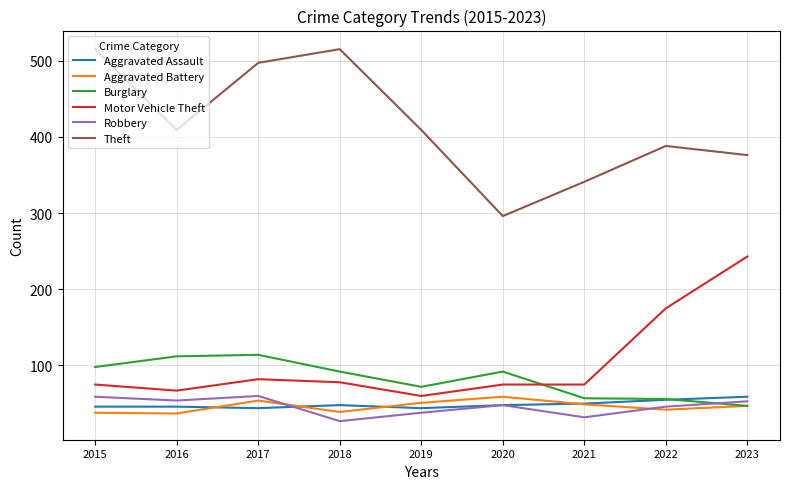

True or false: Aggravated Assault and Theft cross at least once.

False